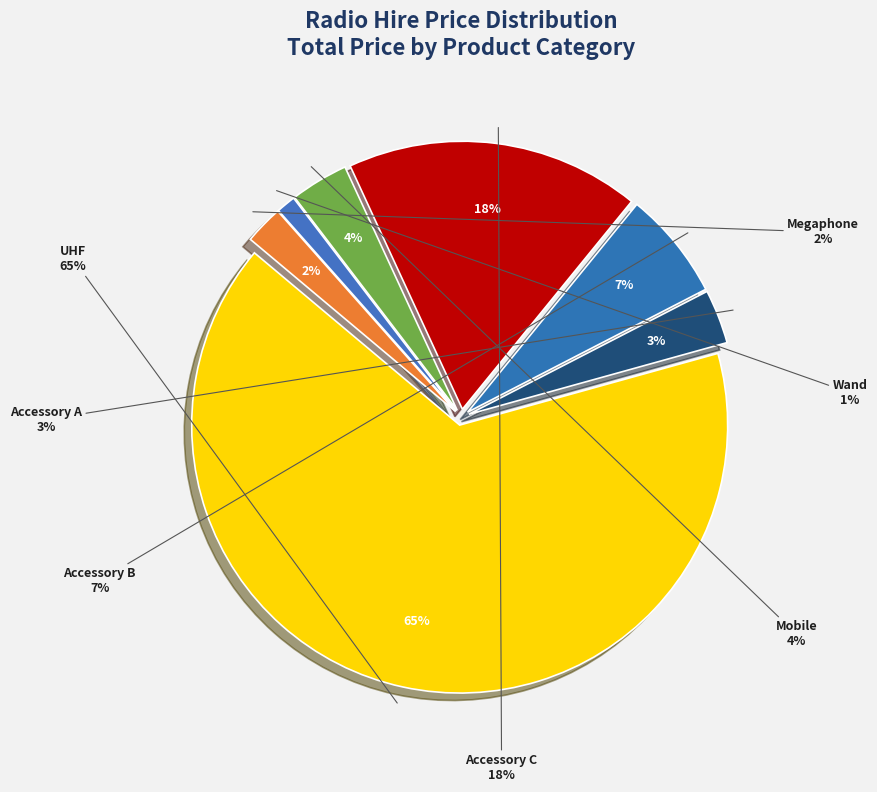

Which category has the smallest portion of the pie?

Wand